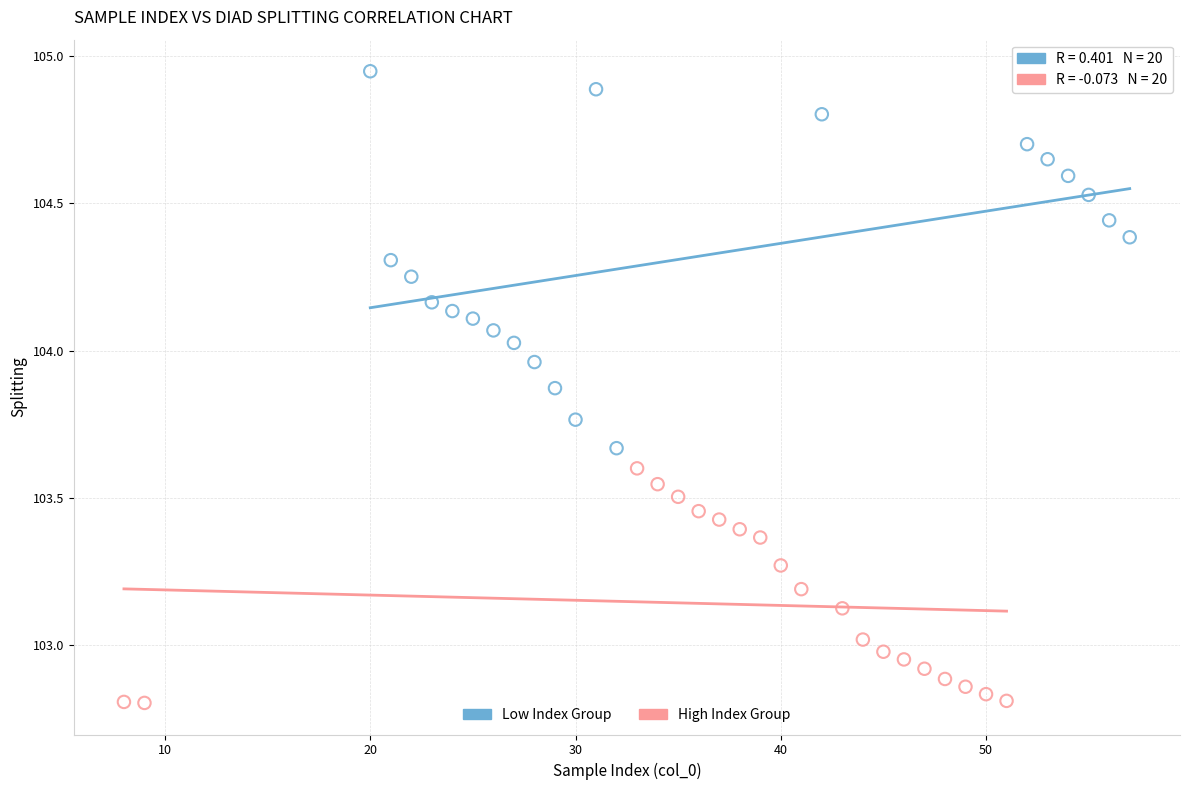

Which series contains the lowest Y value?

High Index Group